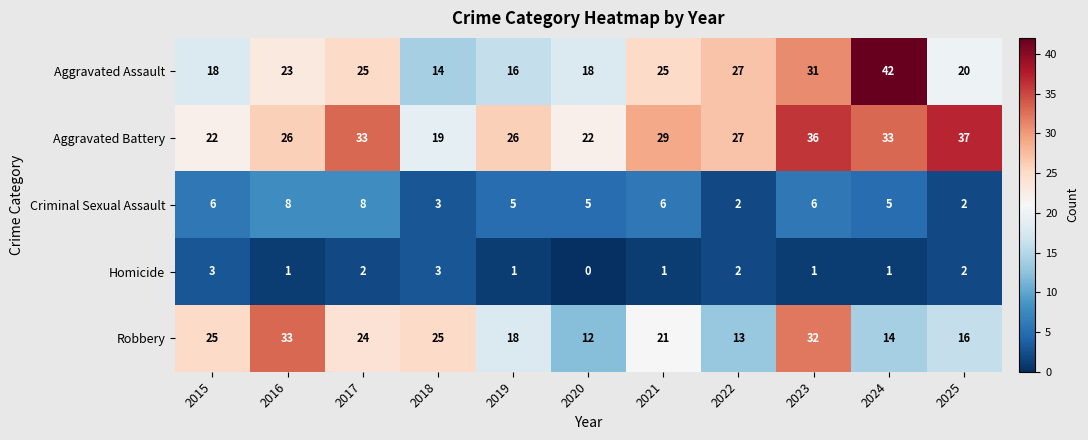

True or false: Aggravated Assault has a value of 12 at 2021.

False